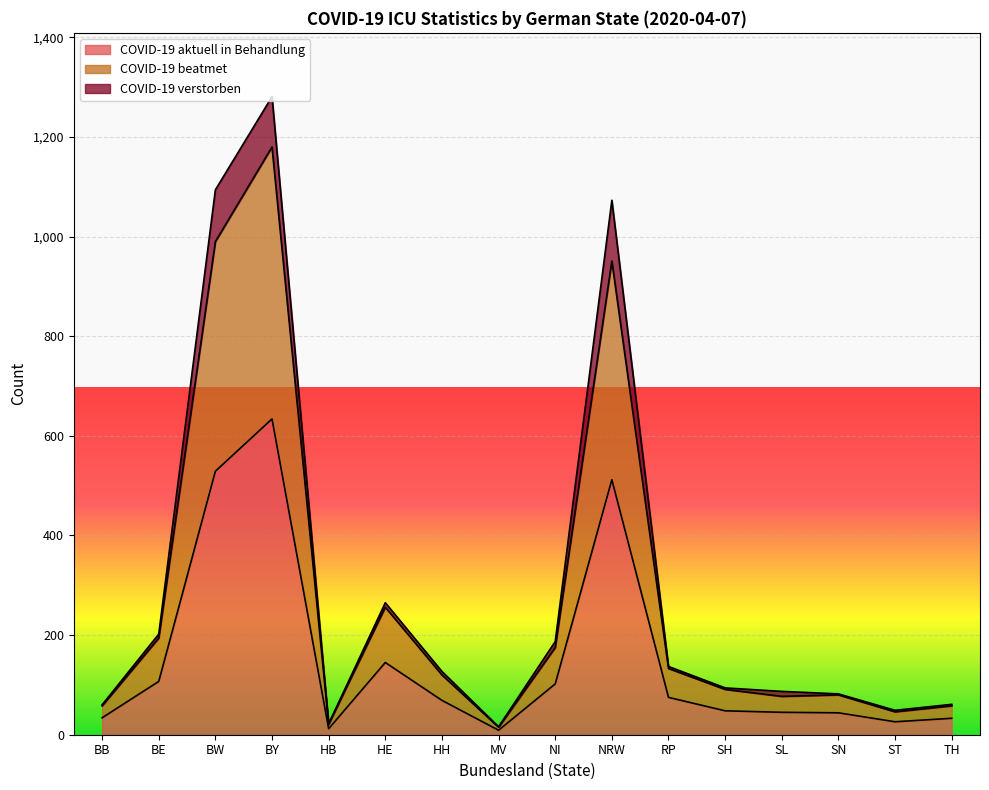

At which category is the sum across all series the highest?

BY